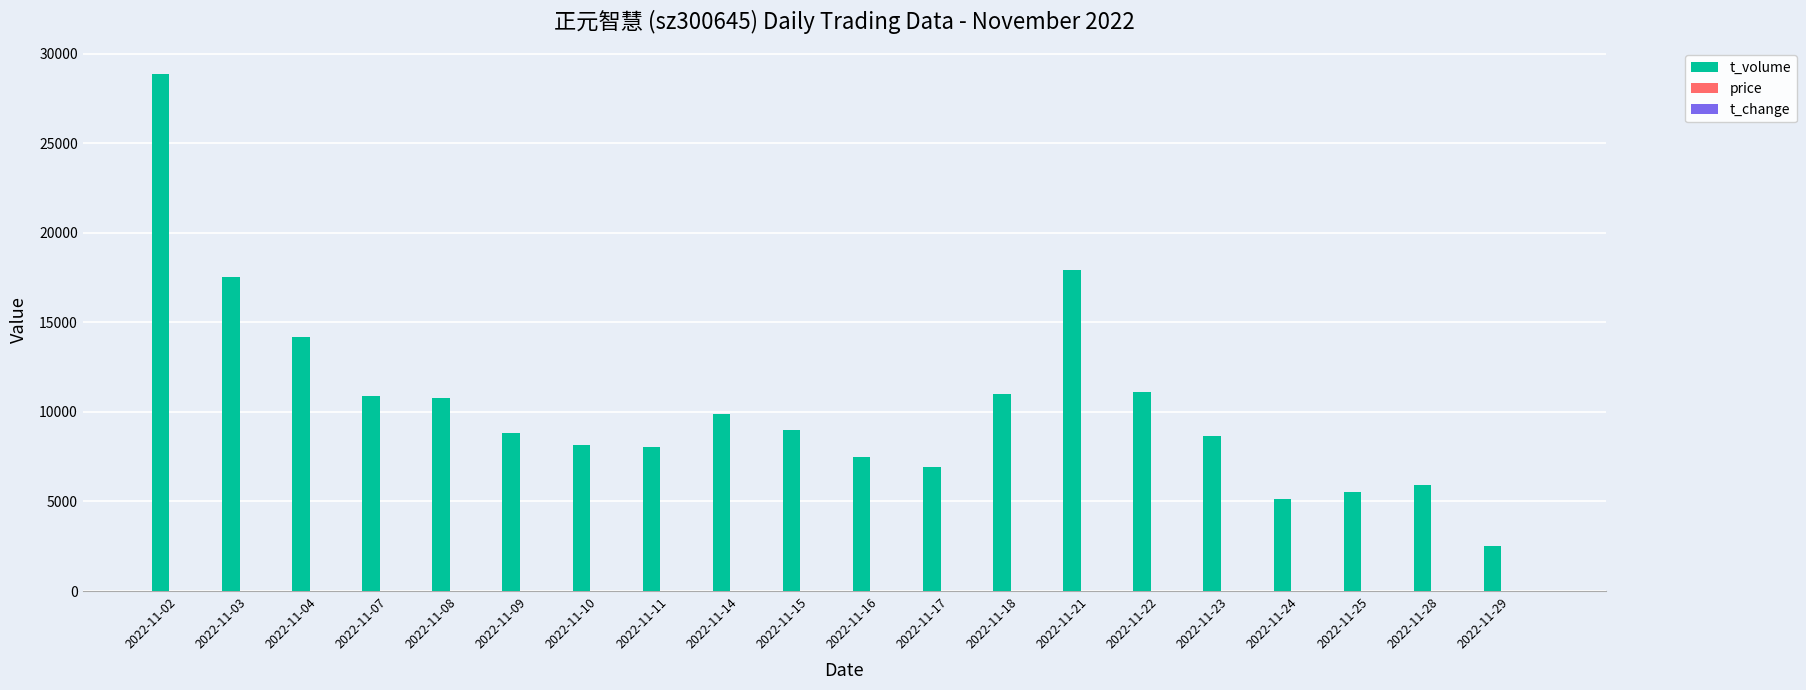

Are the bars horizontal?

No